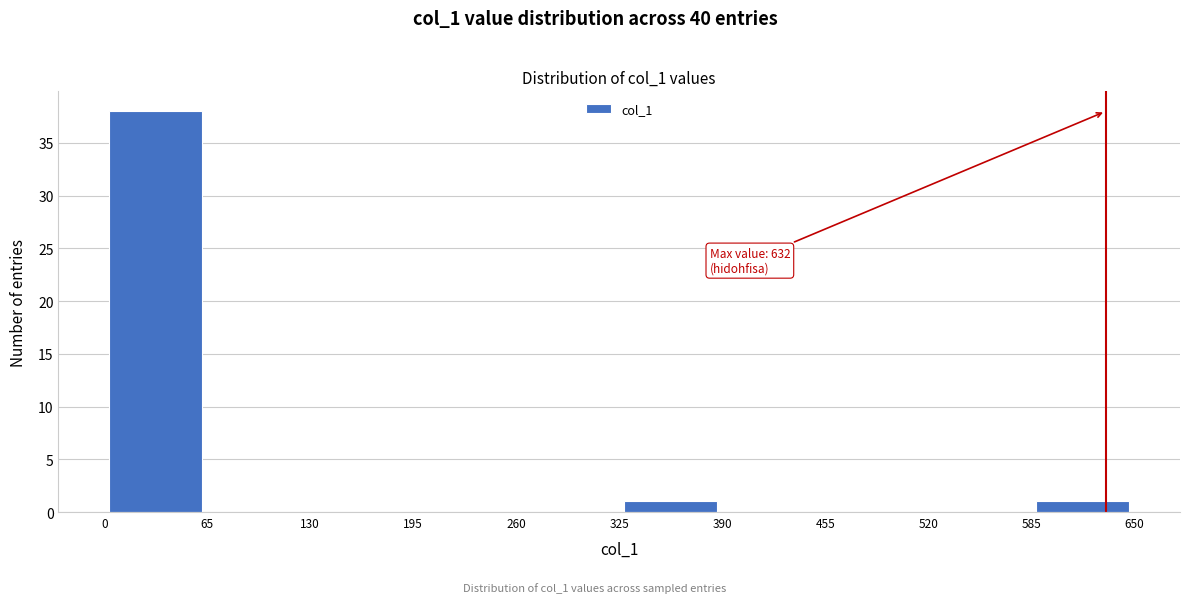

Which range on the x-axis has the tallest bar?

0 to 65